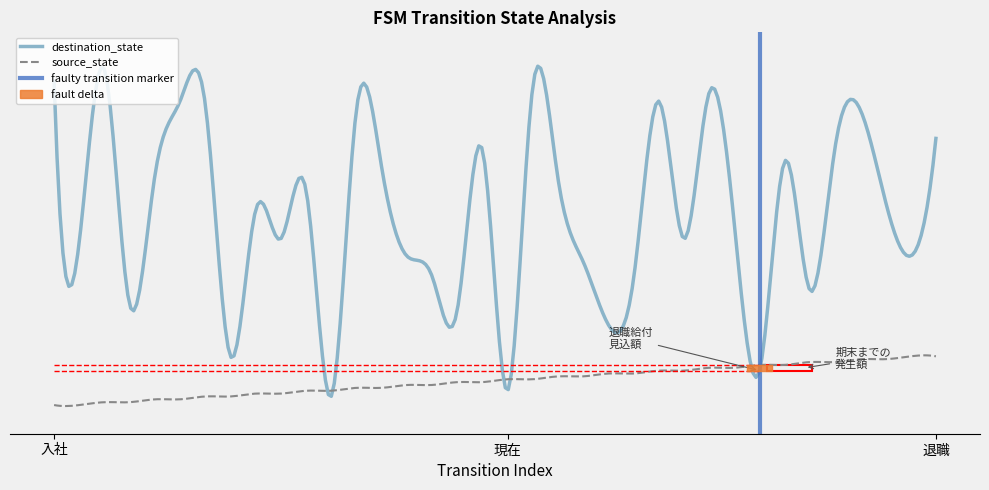

How many times do source_state and destination_state cross each other?

6